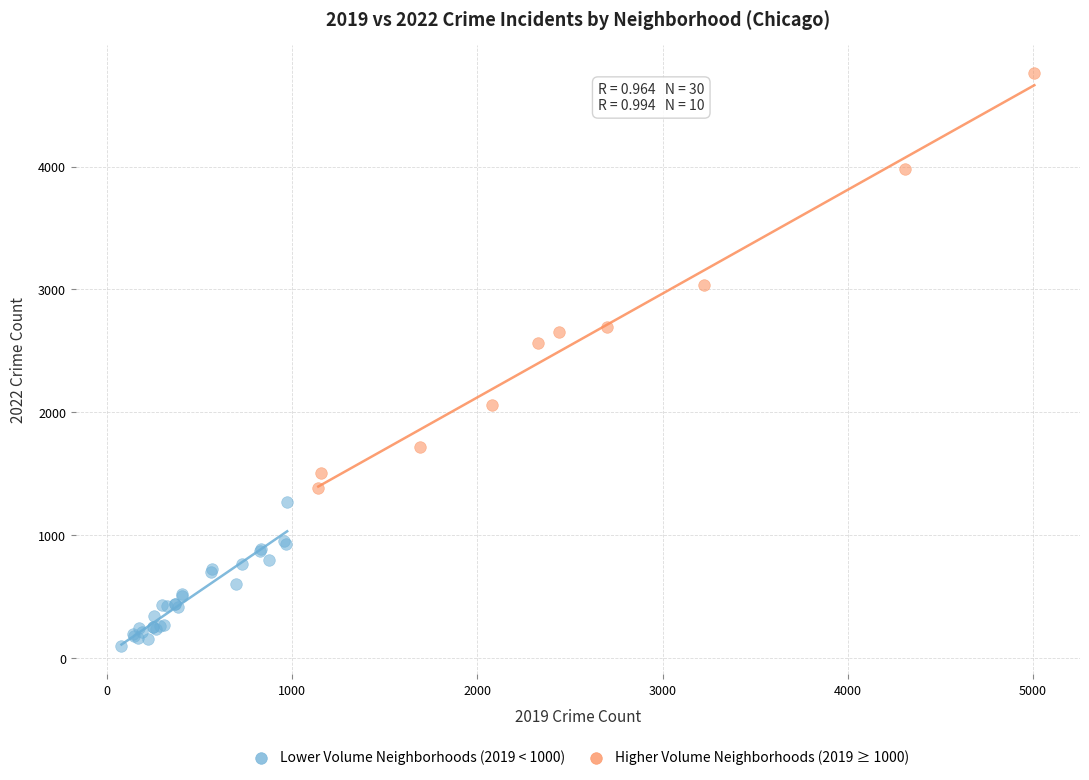

What are all the series names shown in the legend?

Lower Volume Neighborhoods (2019 < 1000), Higher Volume Neighborhoods (2019 ≥ 1000)